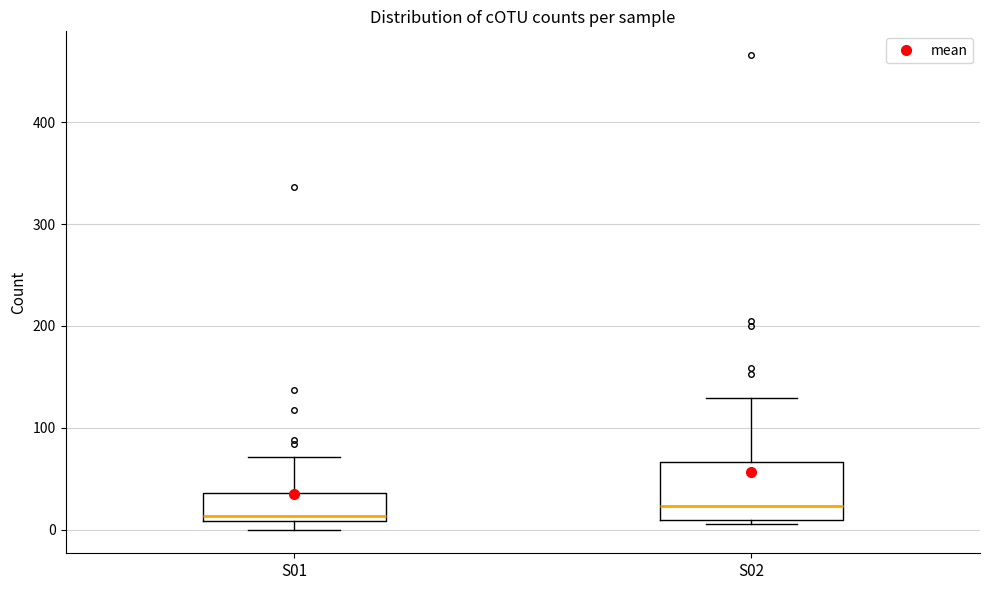

Reading left to right, read every box against the y-axis: the position of its median line, the range the box covers, and the ends of its whiskers. The values are not printed on the chart, so give them approximately, as read against the axis.

S01: median 10 (just above the box's lower edge), box 10 to 40, whiskers 0 to 70
S02: median 20, box 10 to 70, whiskers 10 (just below the box's lower edge) to 130